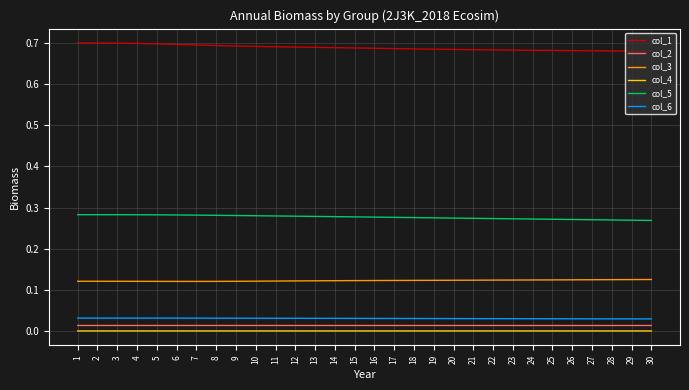

Count the col_5 values in the range 0 to 1.

30